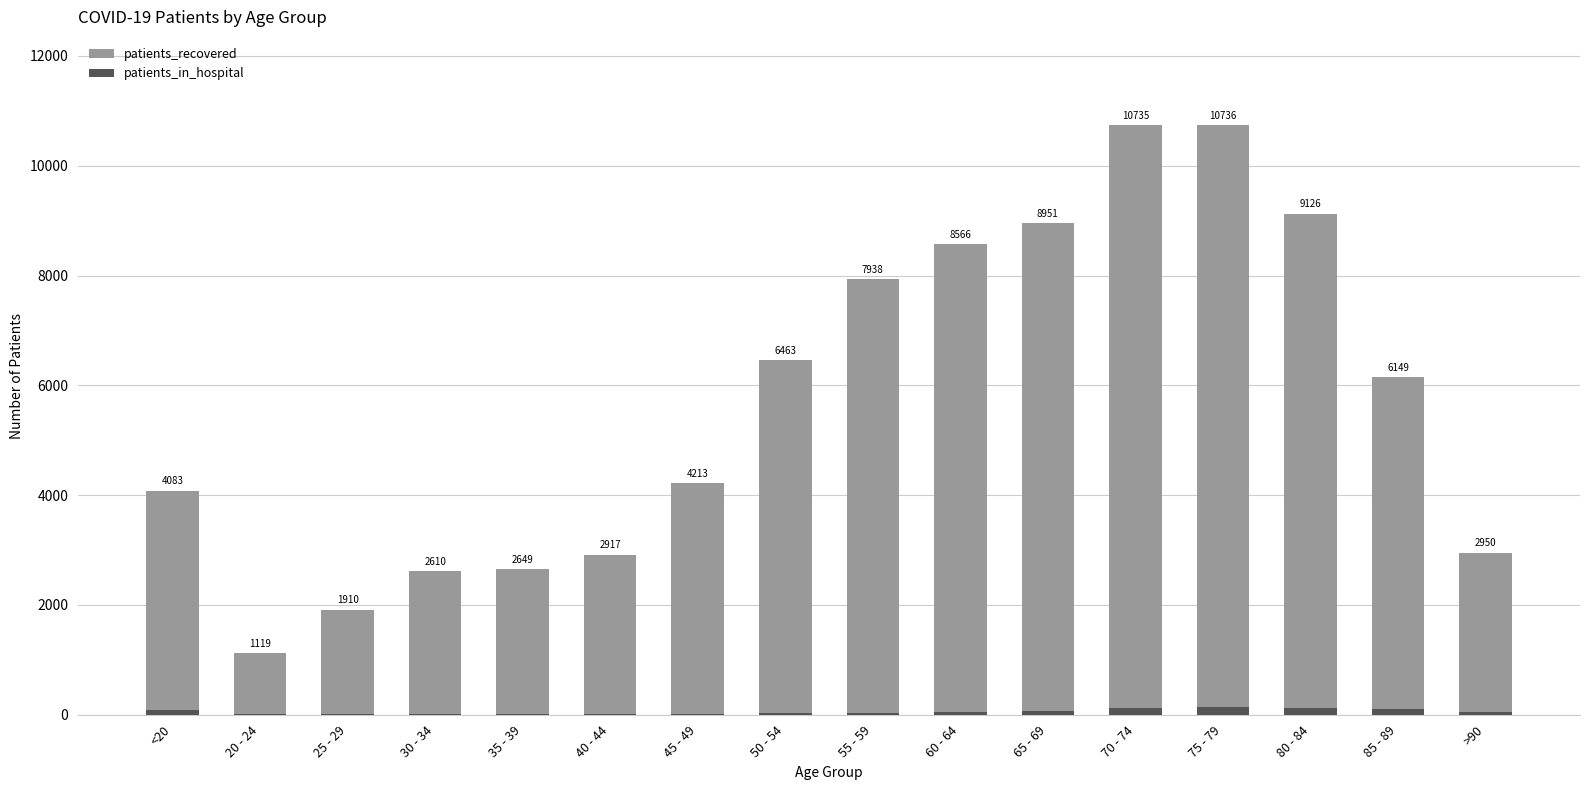

What is the average value of the patients_recovered series?

5695